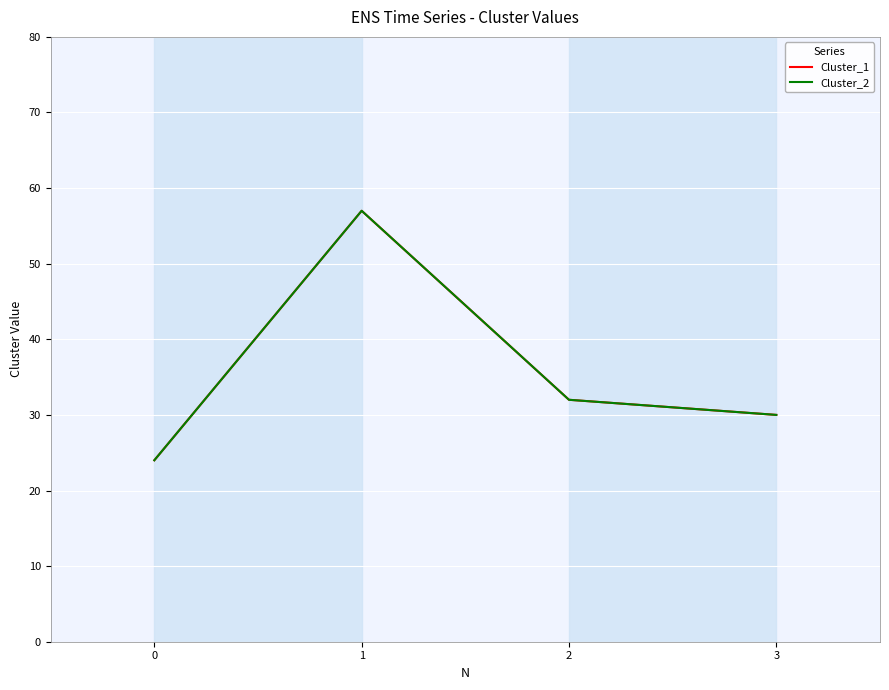

What is the value of the Cluster_2 point at the 1st from the left?

24